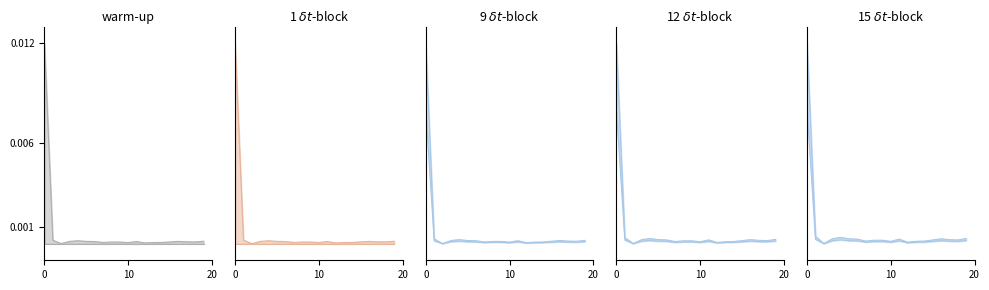

In values, how many points are lower than both neighbors (excluding endpoints)?

5